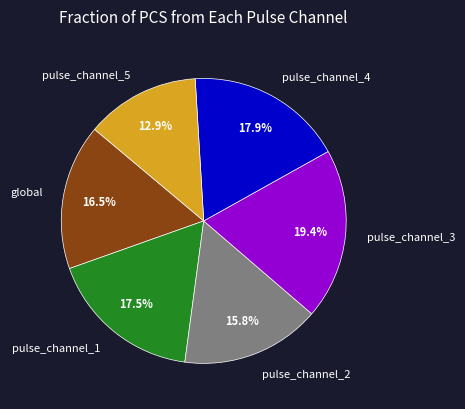

Does any single category account for the majority?

No